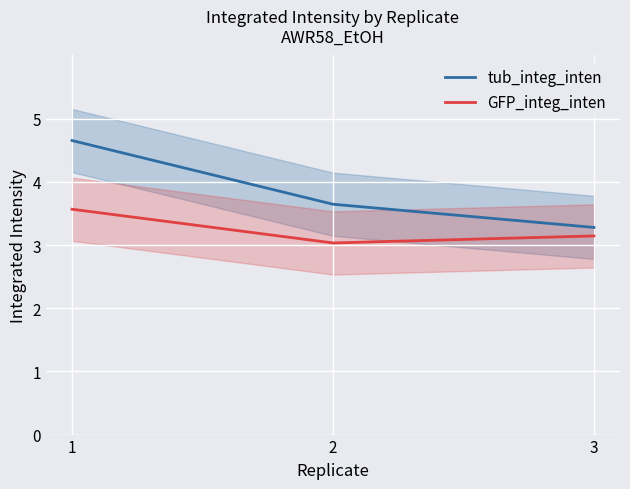

Which has a higher value, 3 or 1?

1